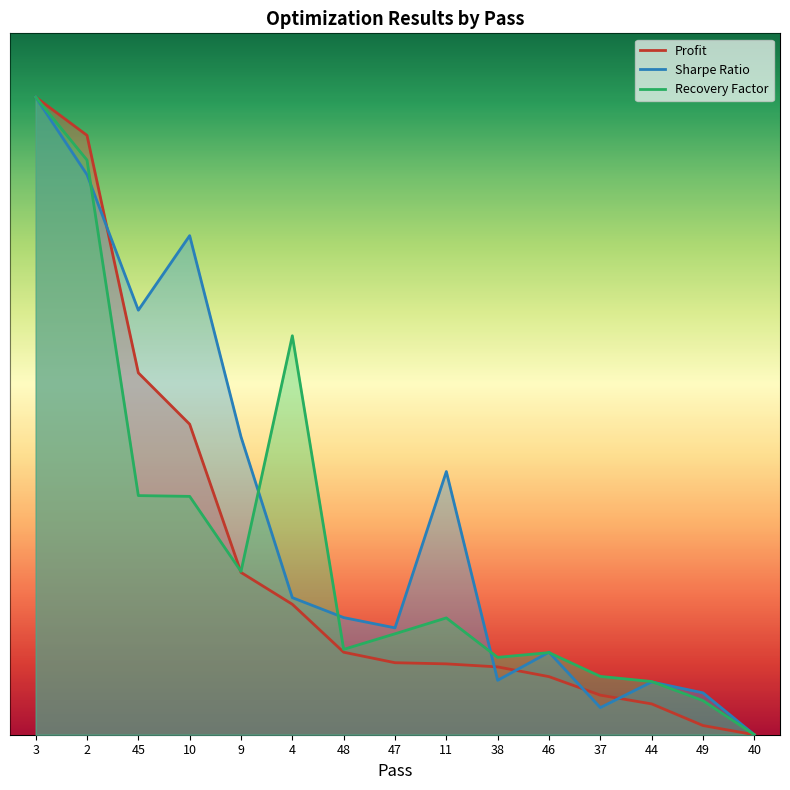

True or false: Recovery Factor has more than 2 interior local peaks.

True